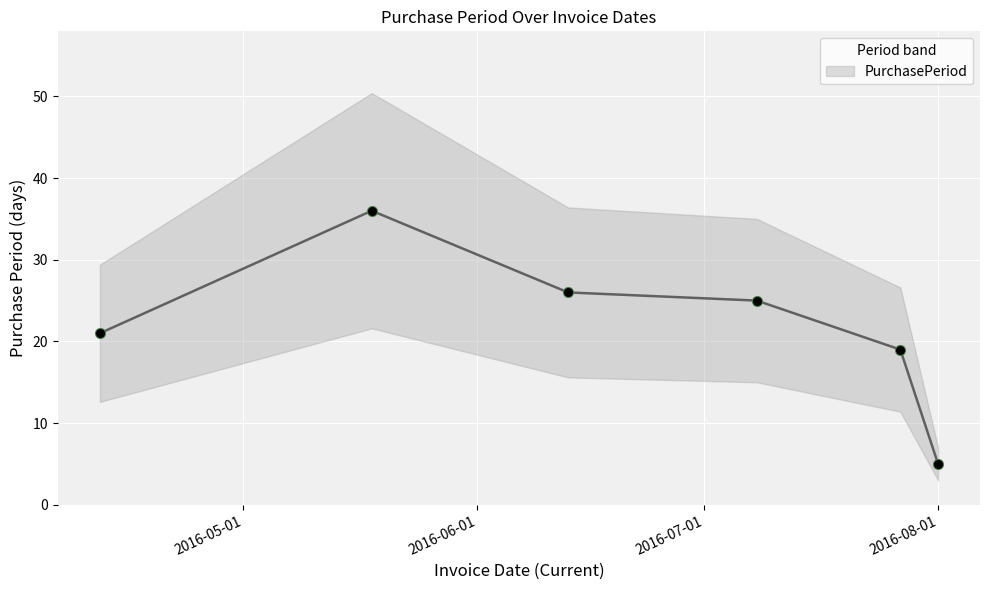

What is the change in value from 2016-05-18 to 2016-06-13?

-10